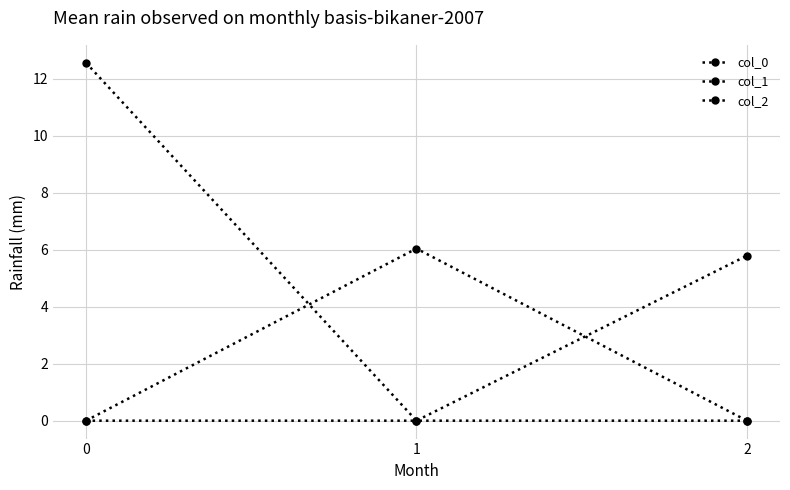

Reading left to right, what are all the values shown in this chart?

col_0: 12.6	0.0	0.0
col_1: 0.0	6.0	0.0
col_2: 0.0	0.0	5.8